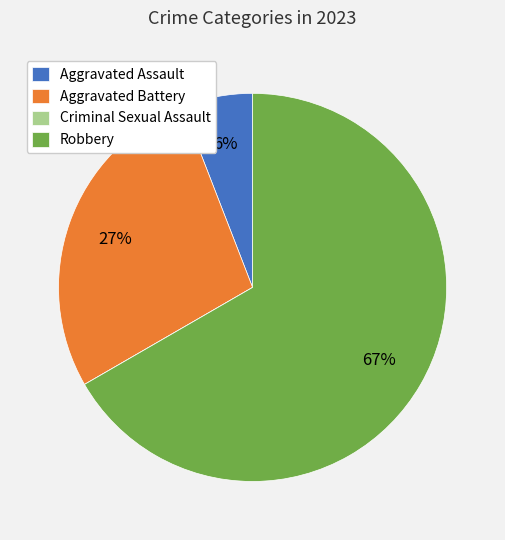

To the nearest percent, what is the average slice percentage?

25%